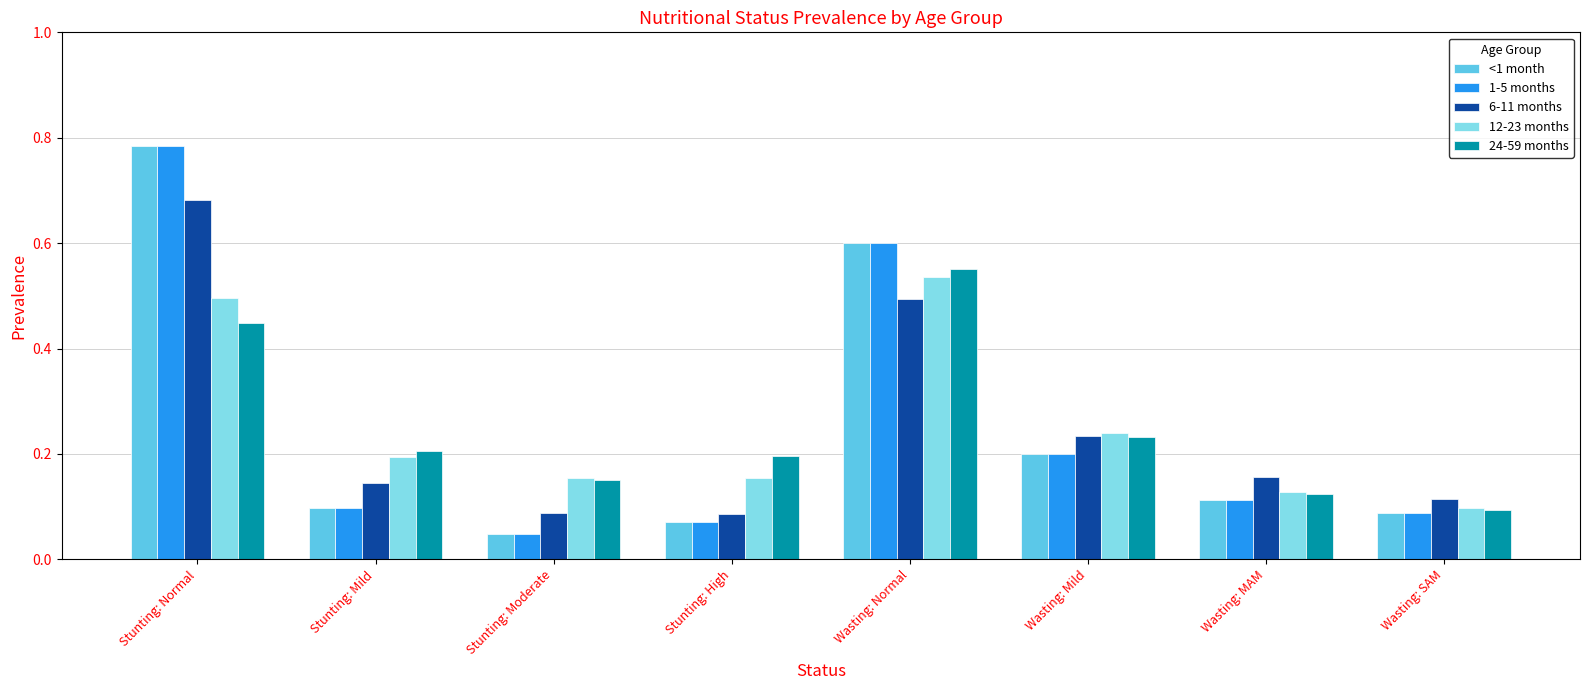

True or false: 1-5 months has a value of 0.1 at Stunting: Mild.

True